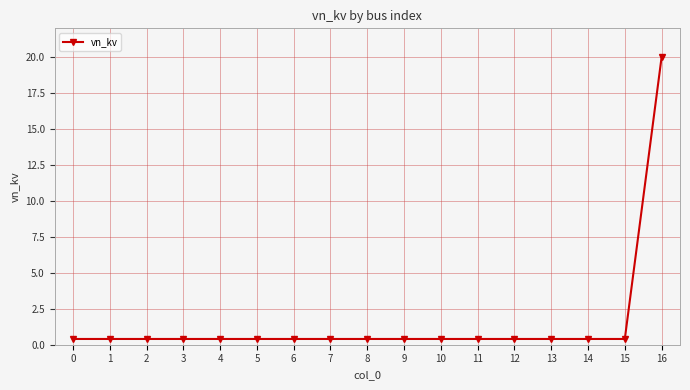

Is this an area chart (filled region under the line)?

No